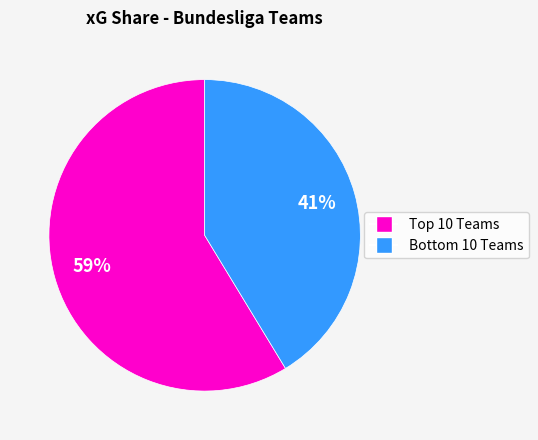

How many segments does this pie chart have?

2